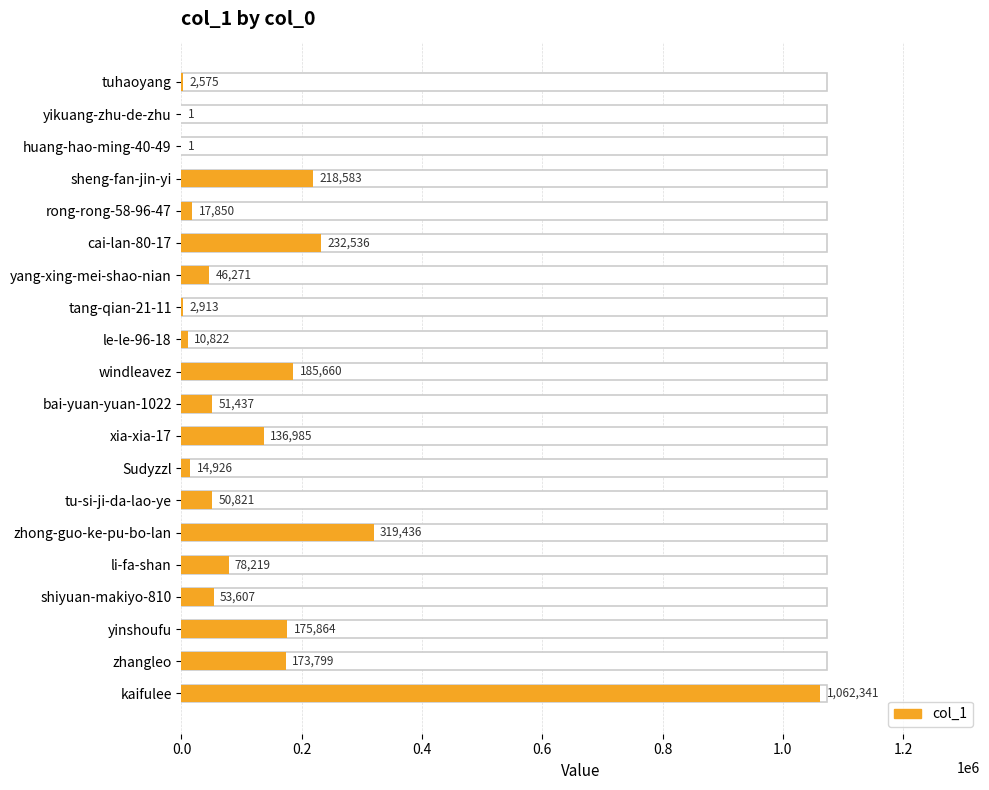

Between cai-lan-80-17 and kaifulee, which is larger?

kaifulee